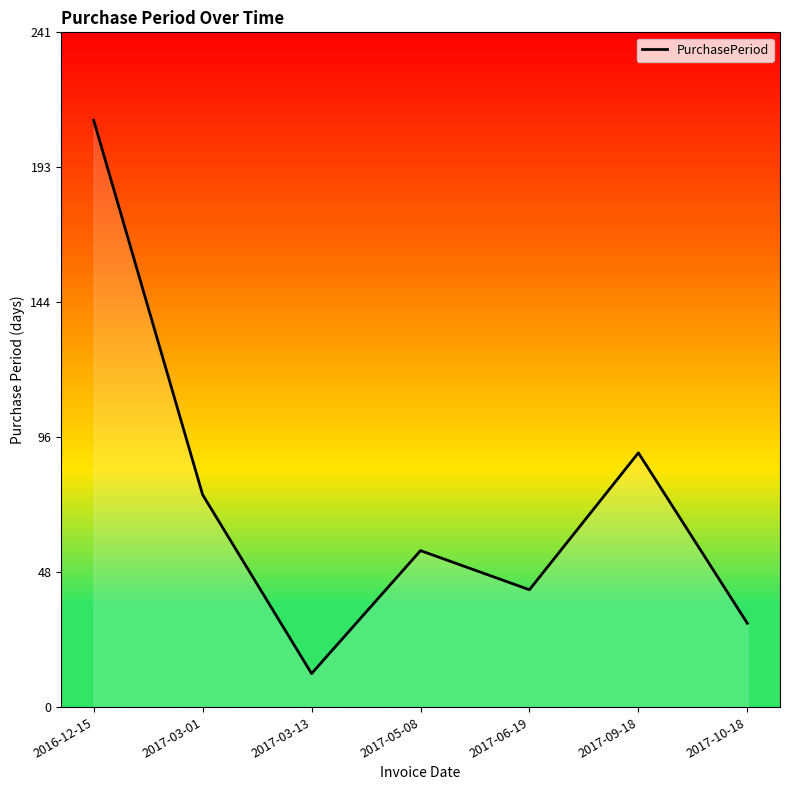

What is the change in value from 2017-05-08 to 2017-06-19?

-14